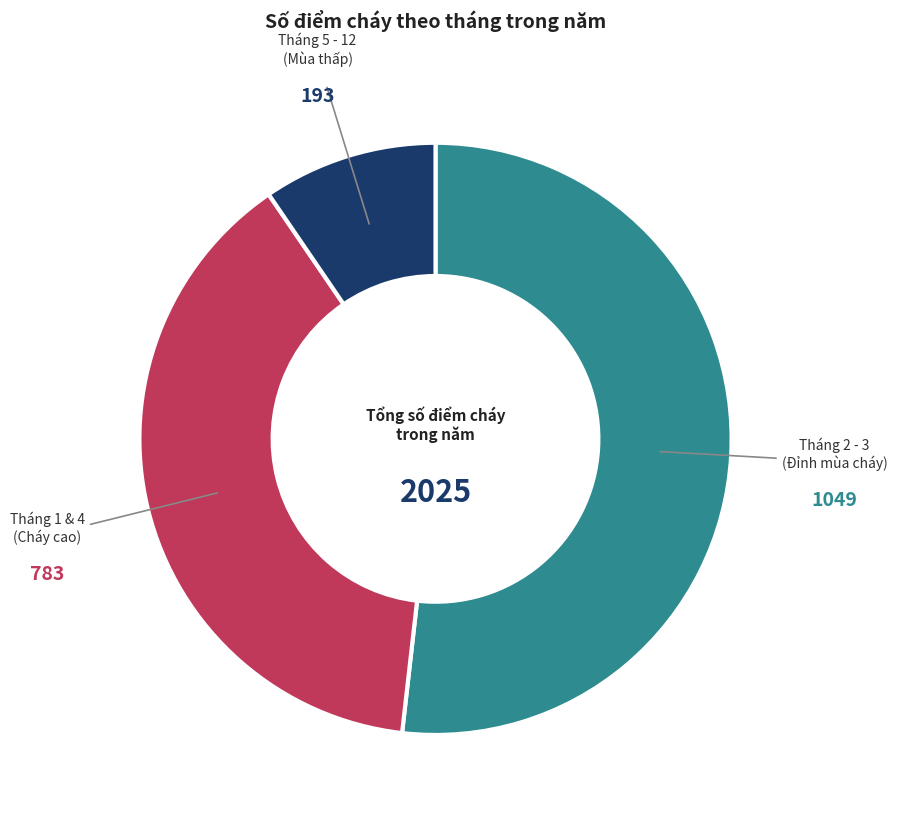

How many segments does this pie chart have?

3